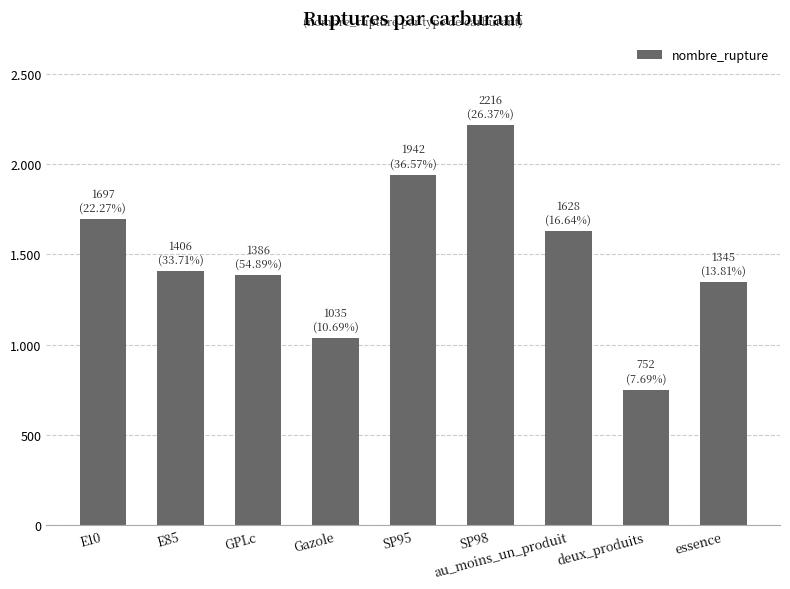

List the labels in order of value, smallest first.

deux_produits, Gazole, essence, GPLc, E85, au_moins_un_produit, E10, SP95, SP98